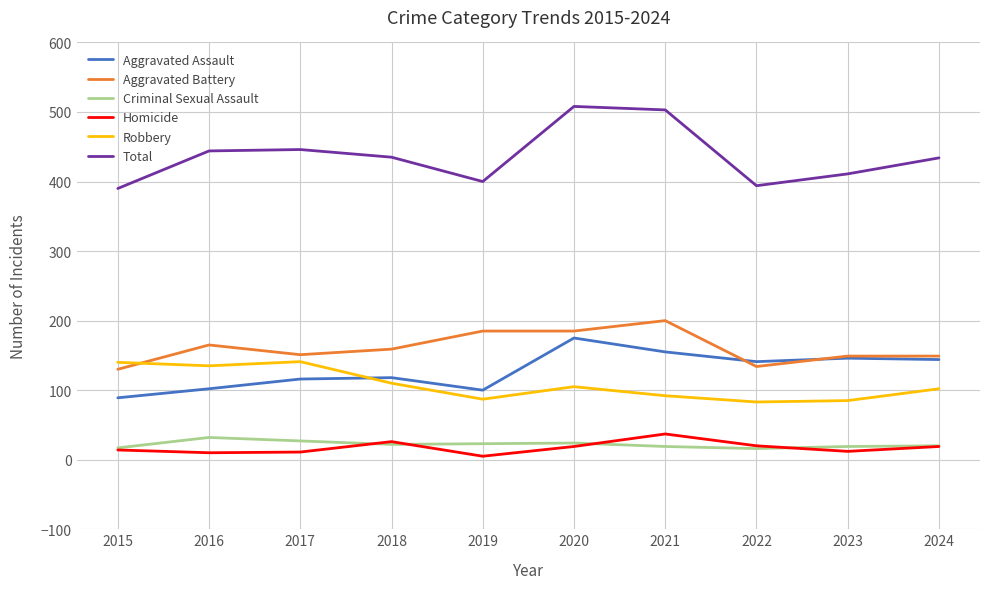

What is the difference between the highest and lowest values at 2024?

415